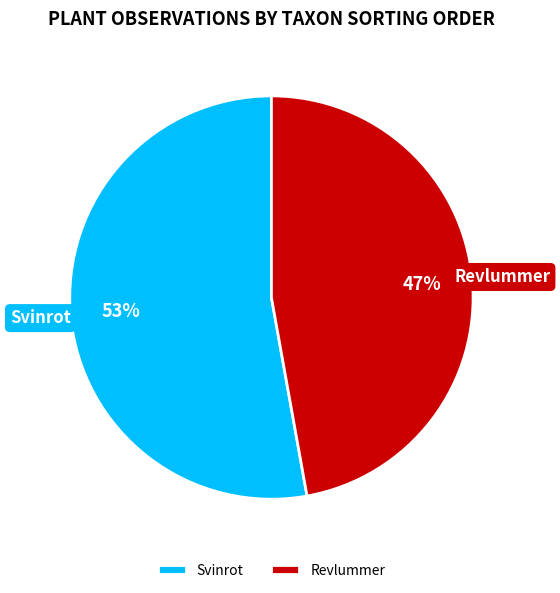

What is the smallest slice in the pie chart?

Revlummer